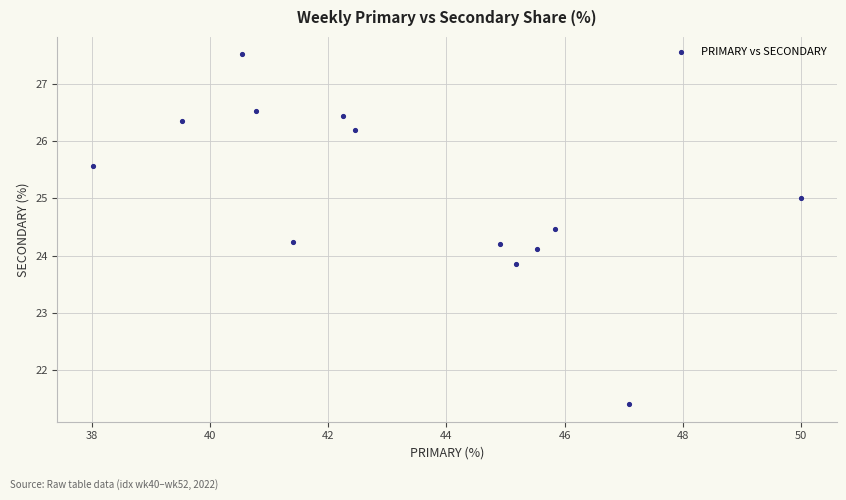

What is the range of X values (max minus min)?

12.0